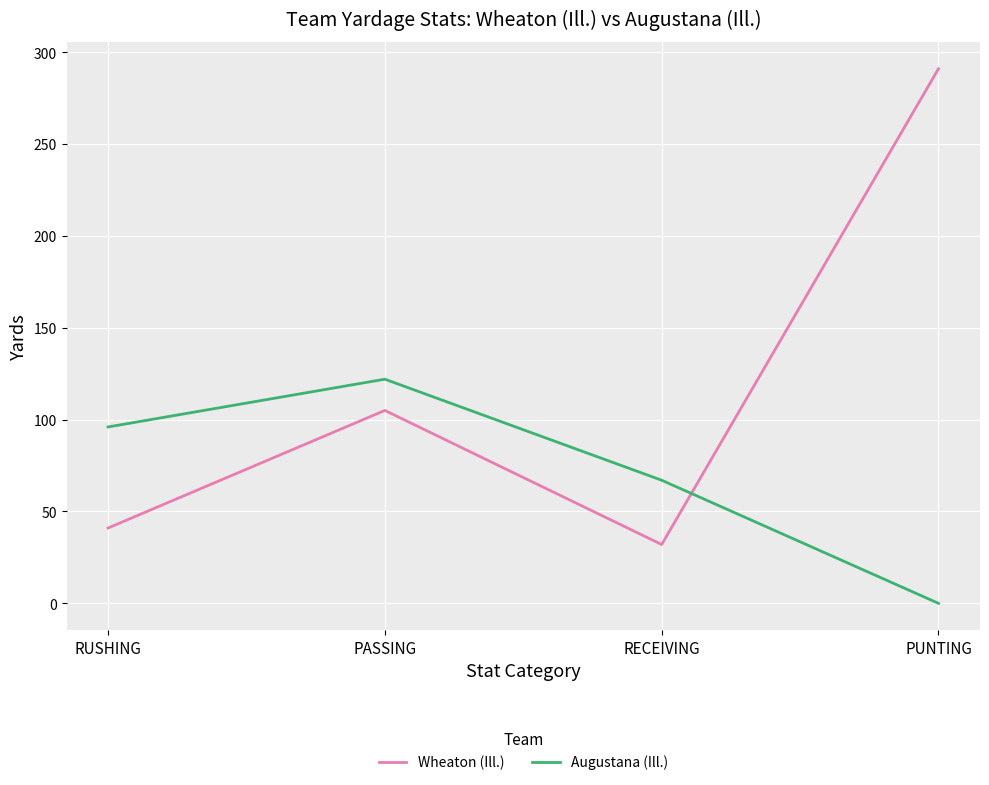

Reading right to left, extract all data points from this chart.

Wheaton (Ill.): PUNTING=291	RECEIVING=32	PASSING=105	RUSHING=41
Augustana (Ill.): PUNTING=0	RECEIVING=67	PASSING=122	RUSHING=96